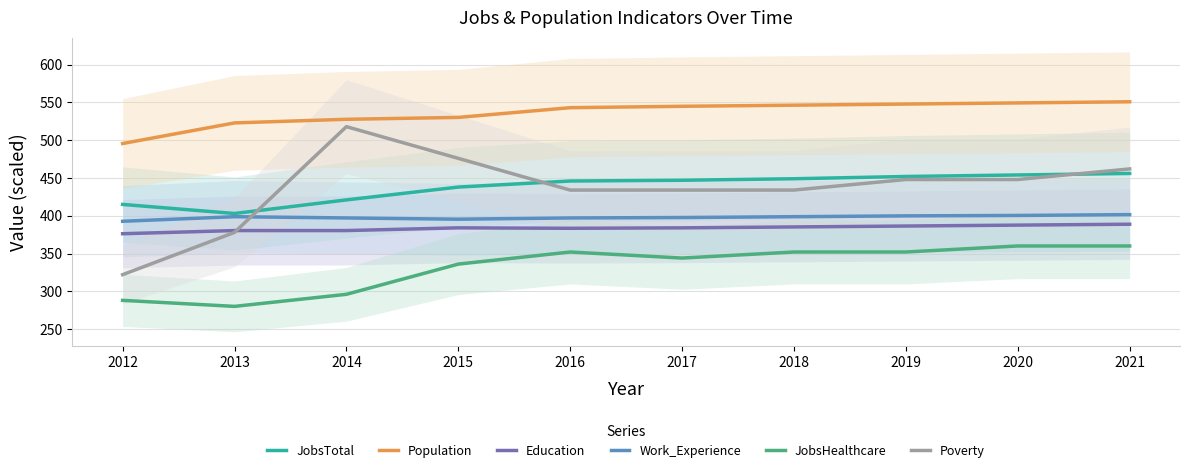

True or false: Poverty and JobsHealthcare intersect in this chart.

False